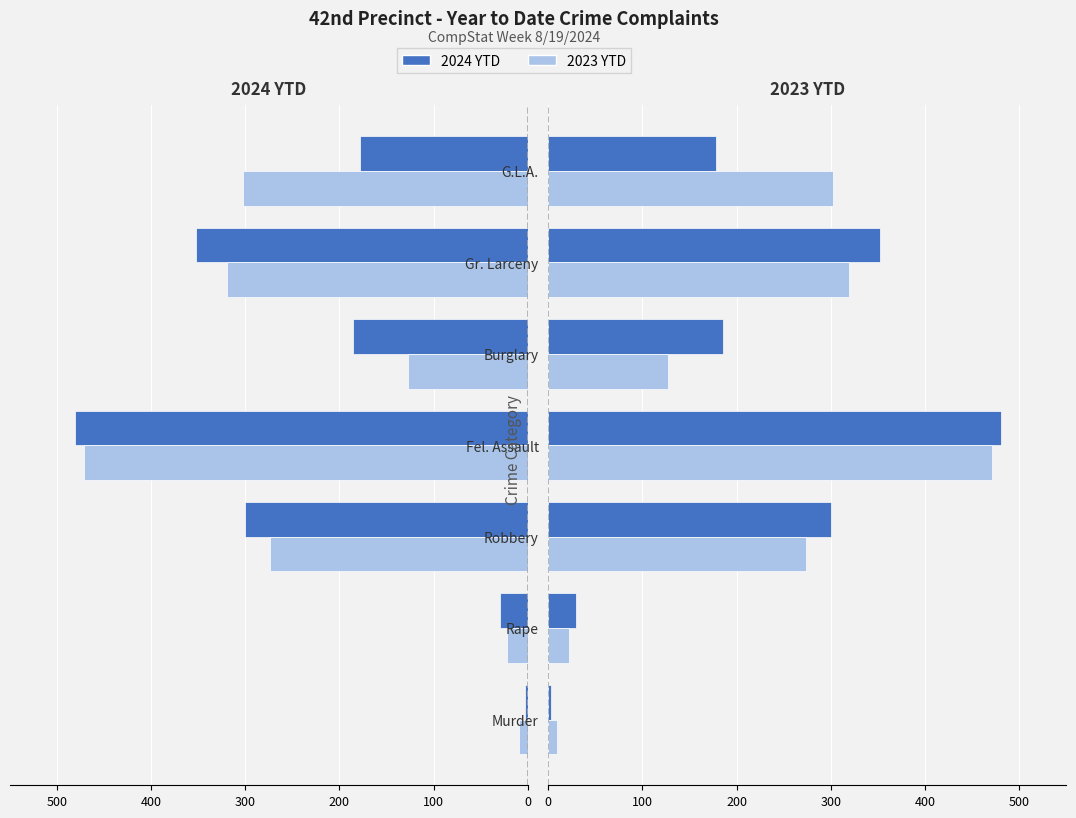

What are all the series names shown in the legend?

2024 YTD, 2023 YTD